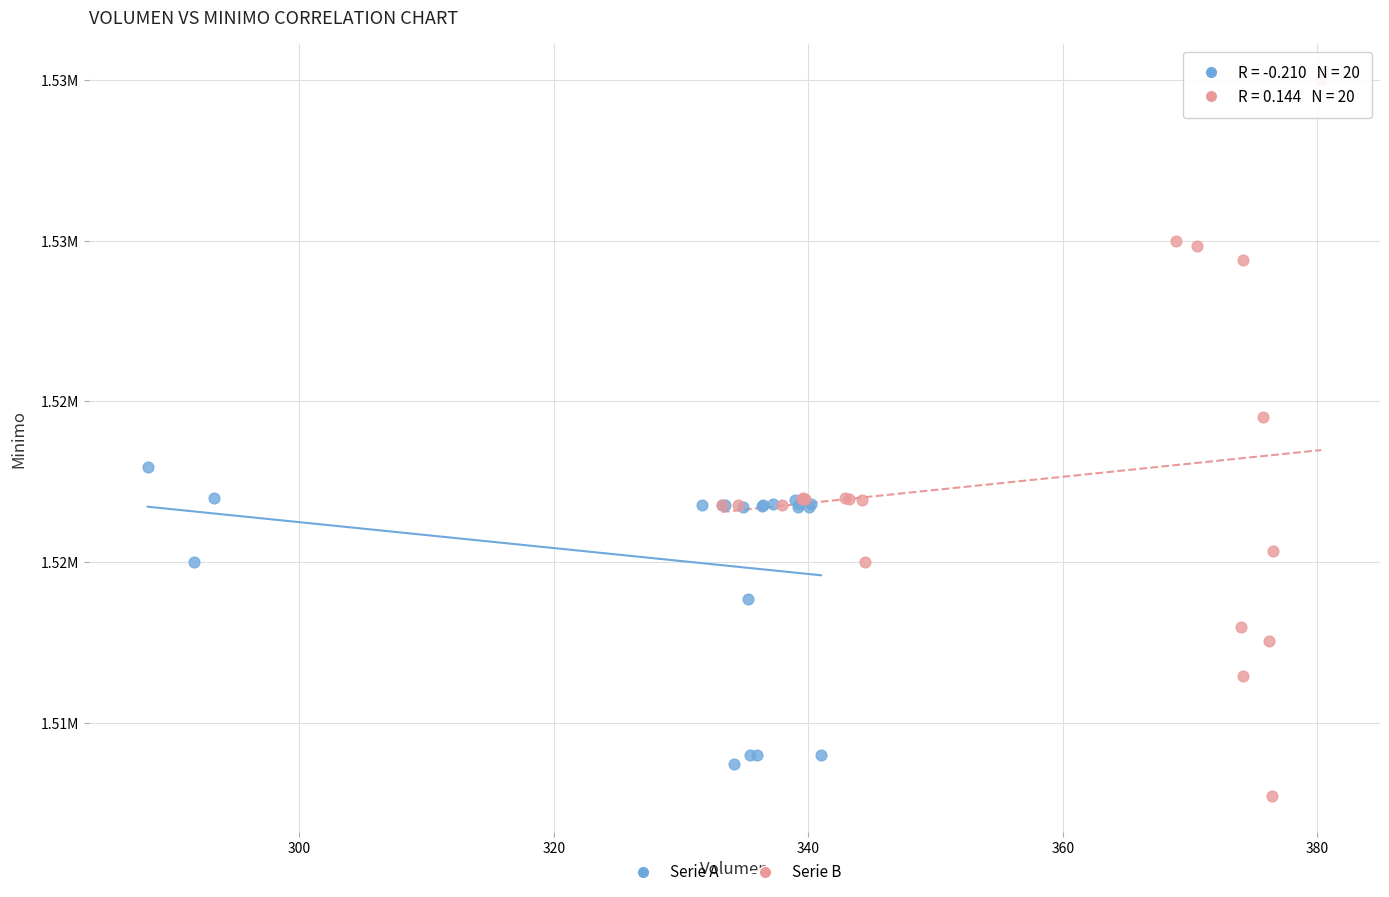

Which series reaches the minimum Y coordinate?

Serie B